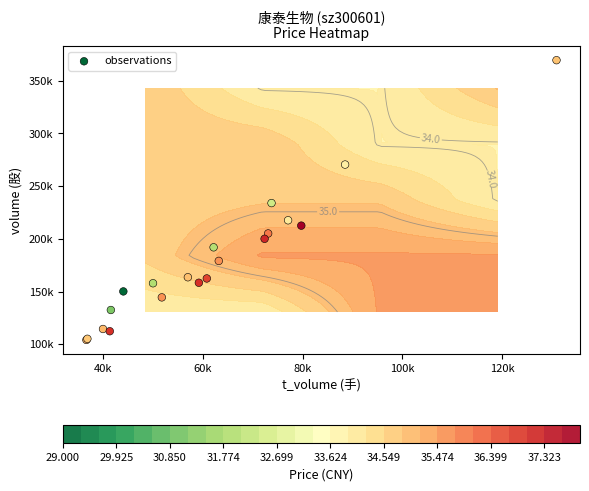

What is the maximum value shown in the chart?

369488